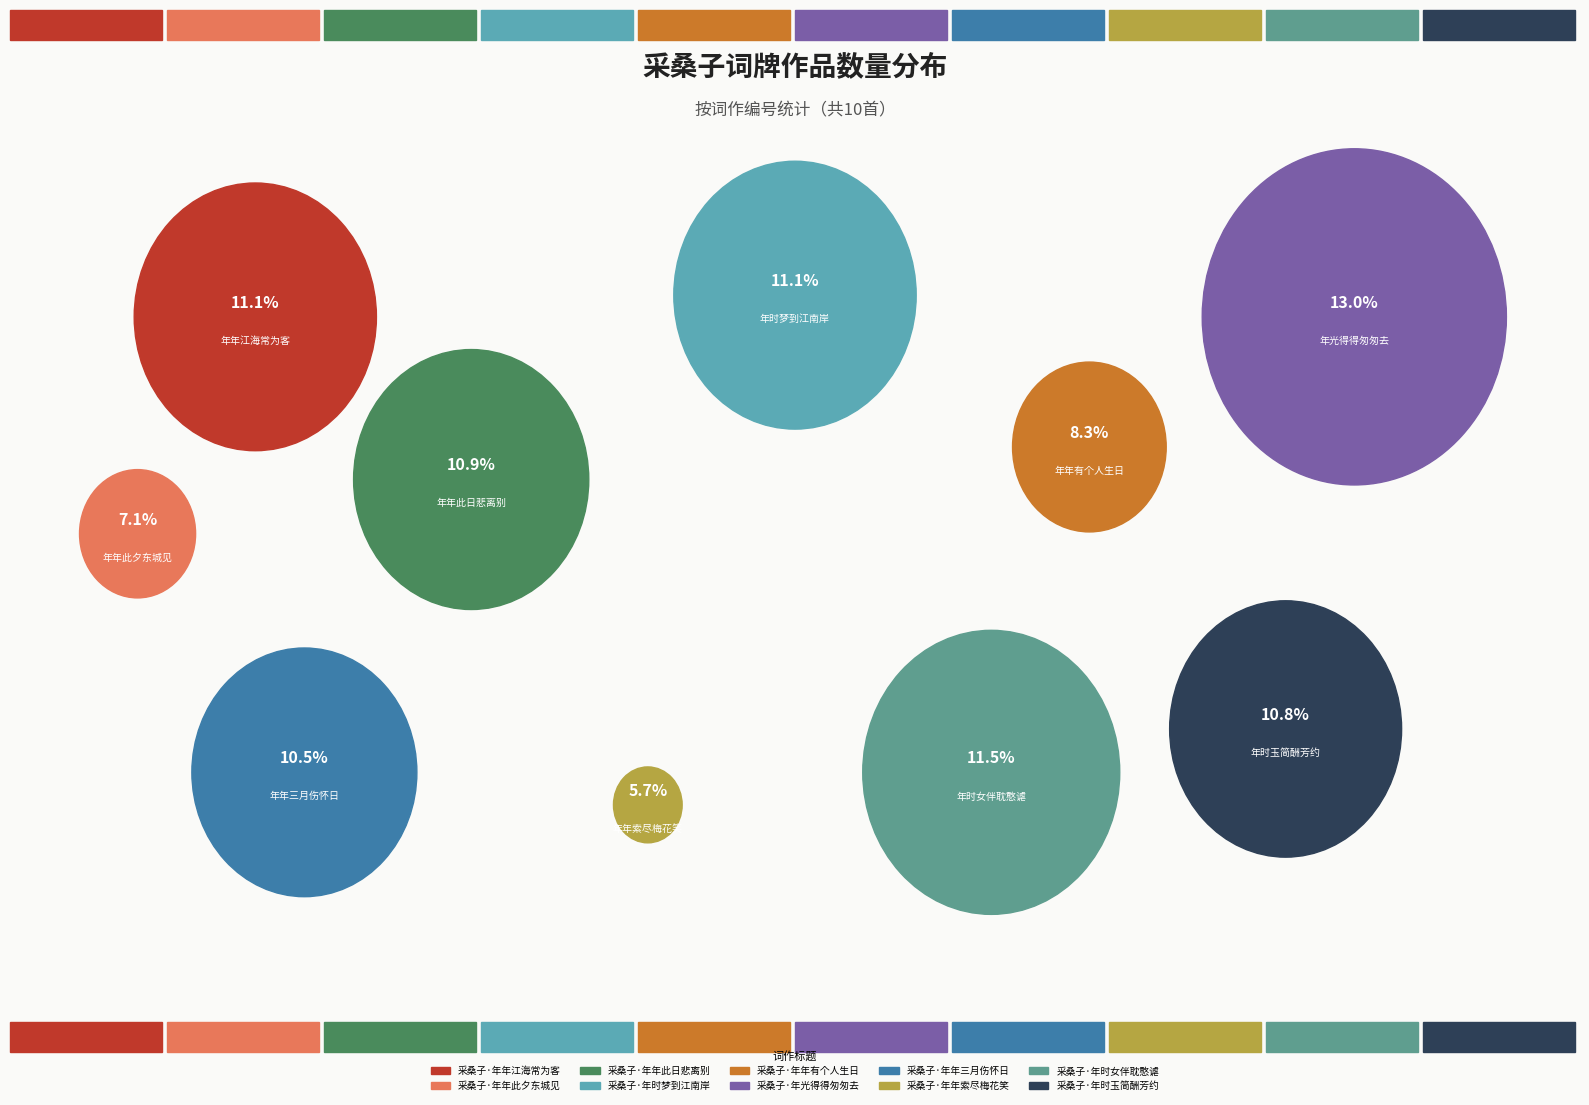

Count the number of slices in the pie.

10